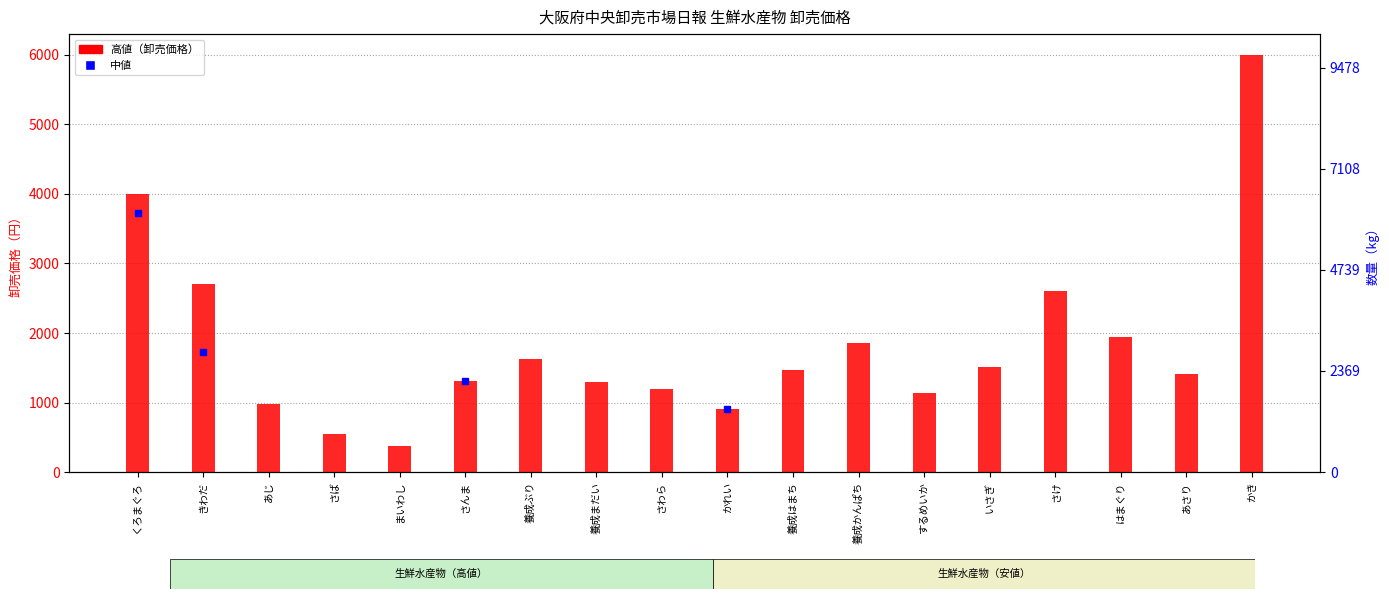

At which category does the chart reach its peak across all series?

かき